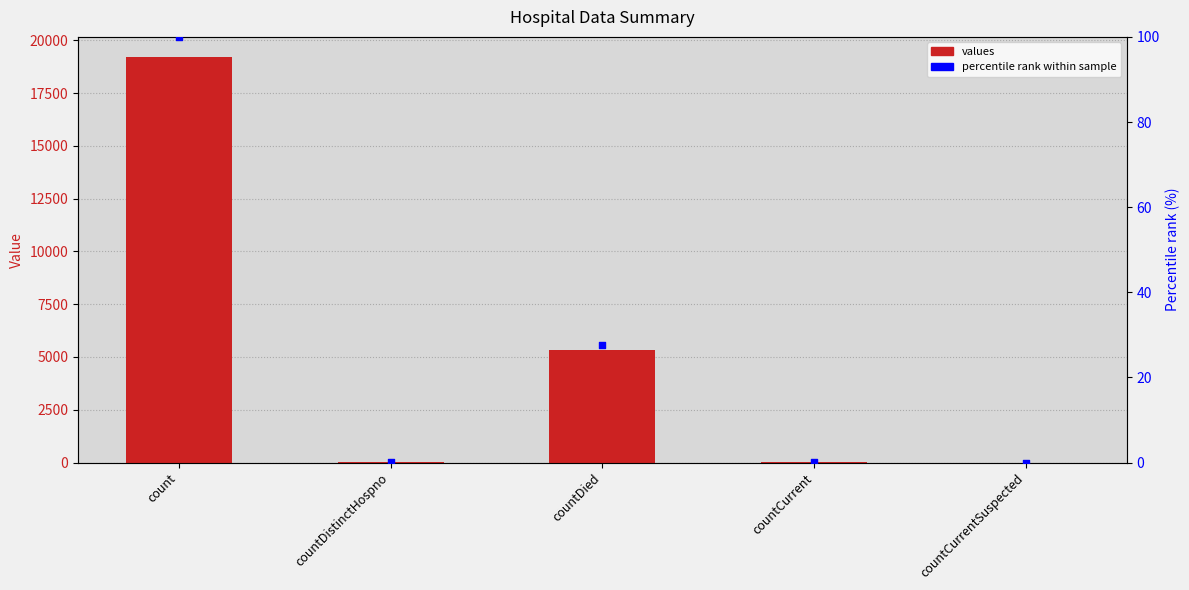

What are all the series names shown in the legend?

values, percentile rank within sample